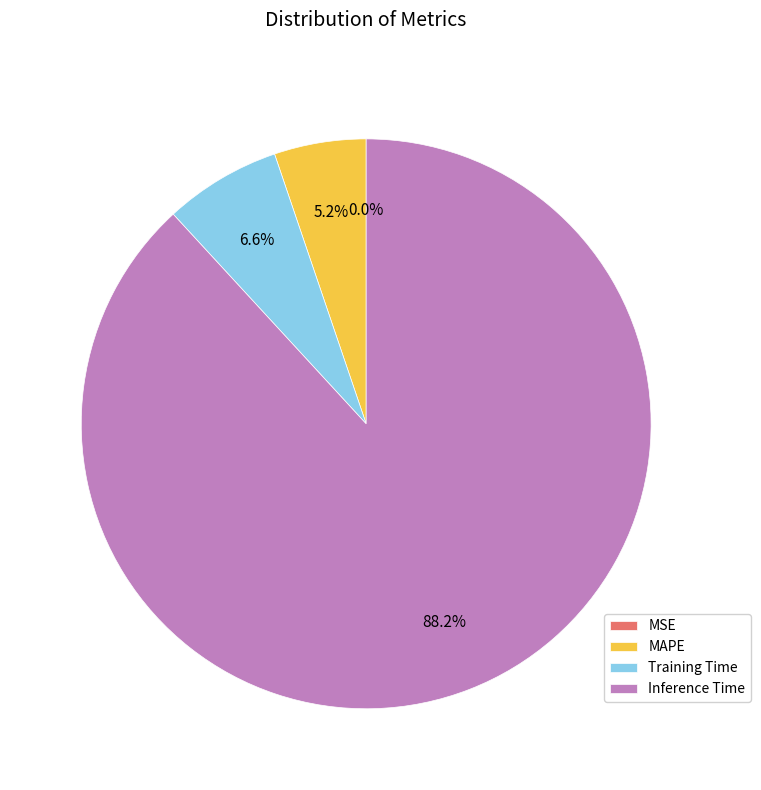

Which category has the biggest portion of the pie?

Inference Time